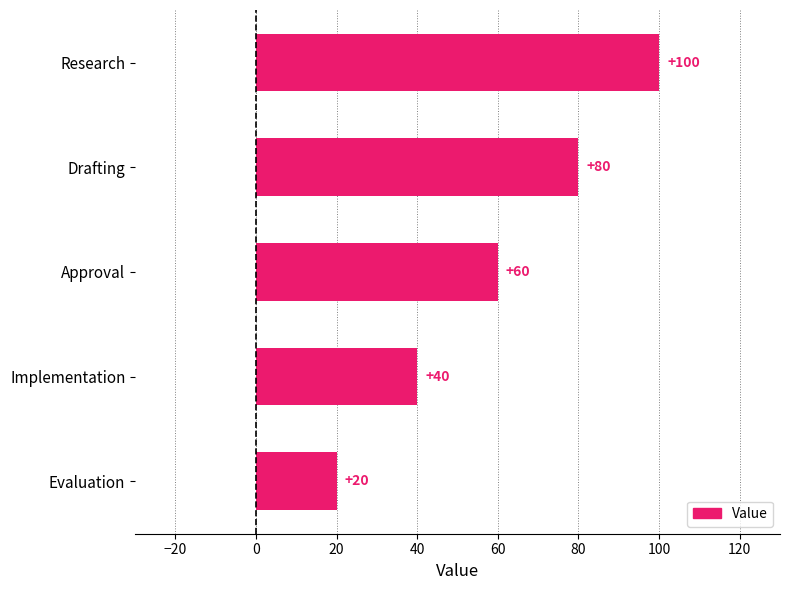

How many values are between 40 and 80?

3